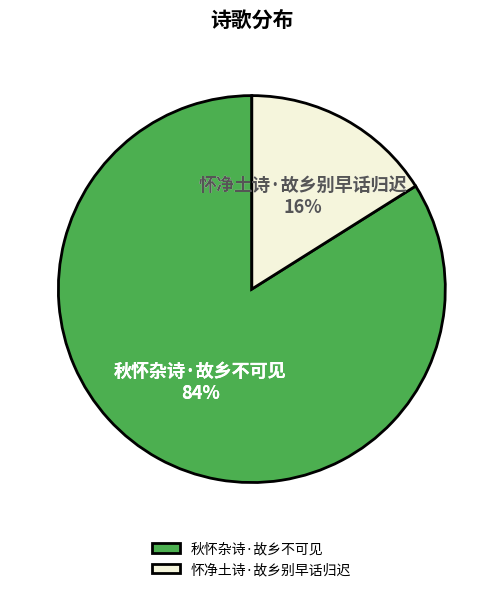

Which category has the biggest portion of the pie?

秋怀杂诗·故乡不可见